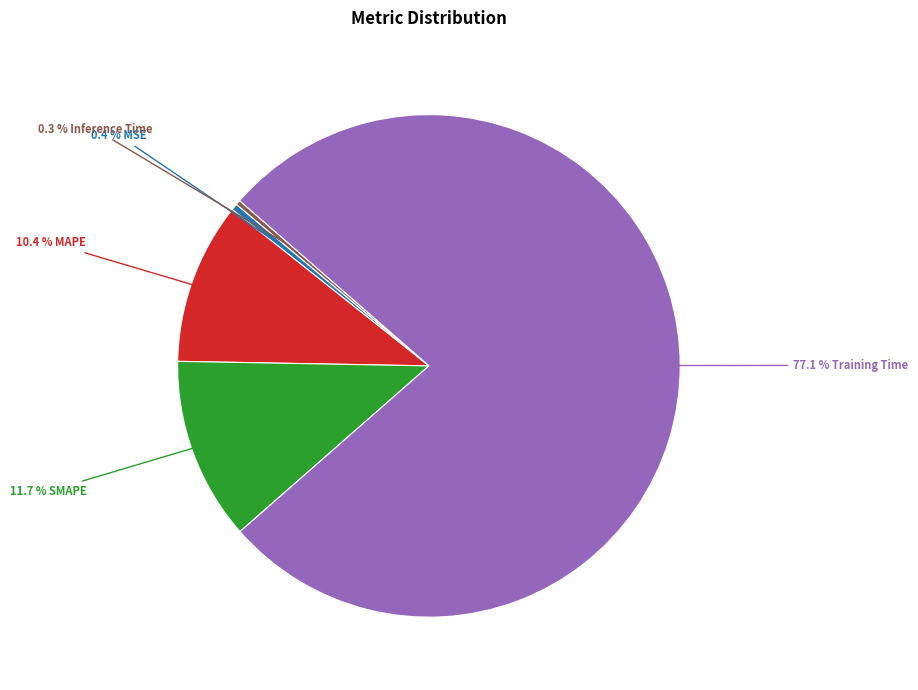

Is there a majority slice in this chart?

Yes